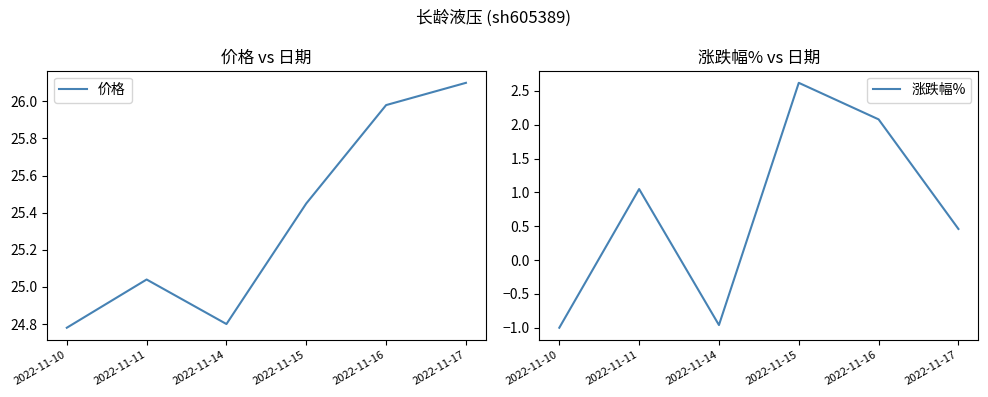

At which category does the chart reach its minimum across all series?

2022-11-10